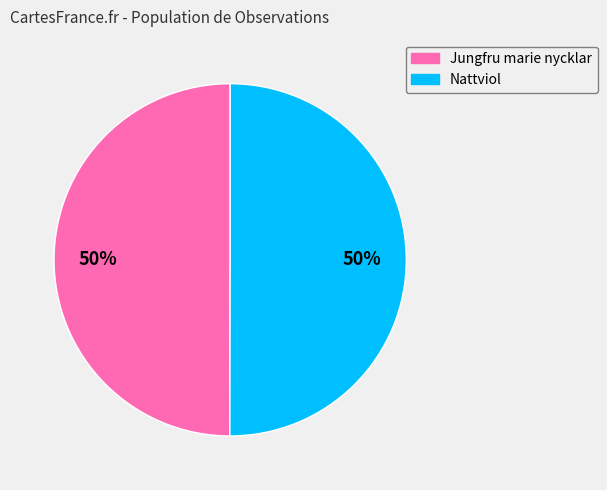

To the nearest percent, what is the average slice percentage?

50%